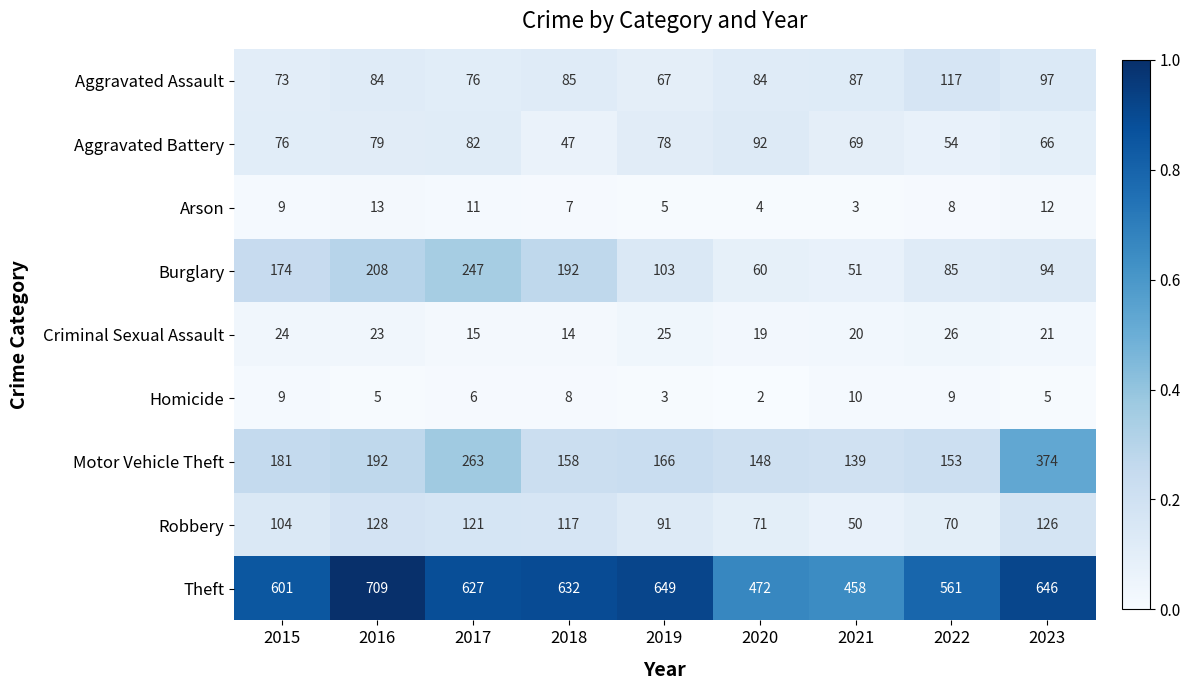

The value of Theft at 2022 is 824. True or false?

False